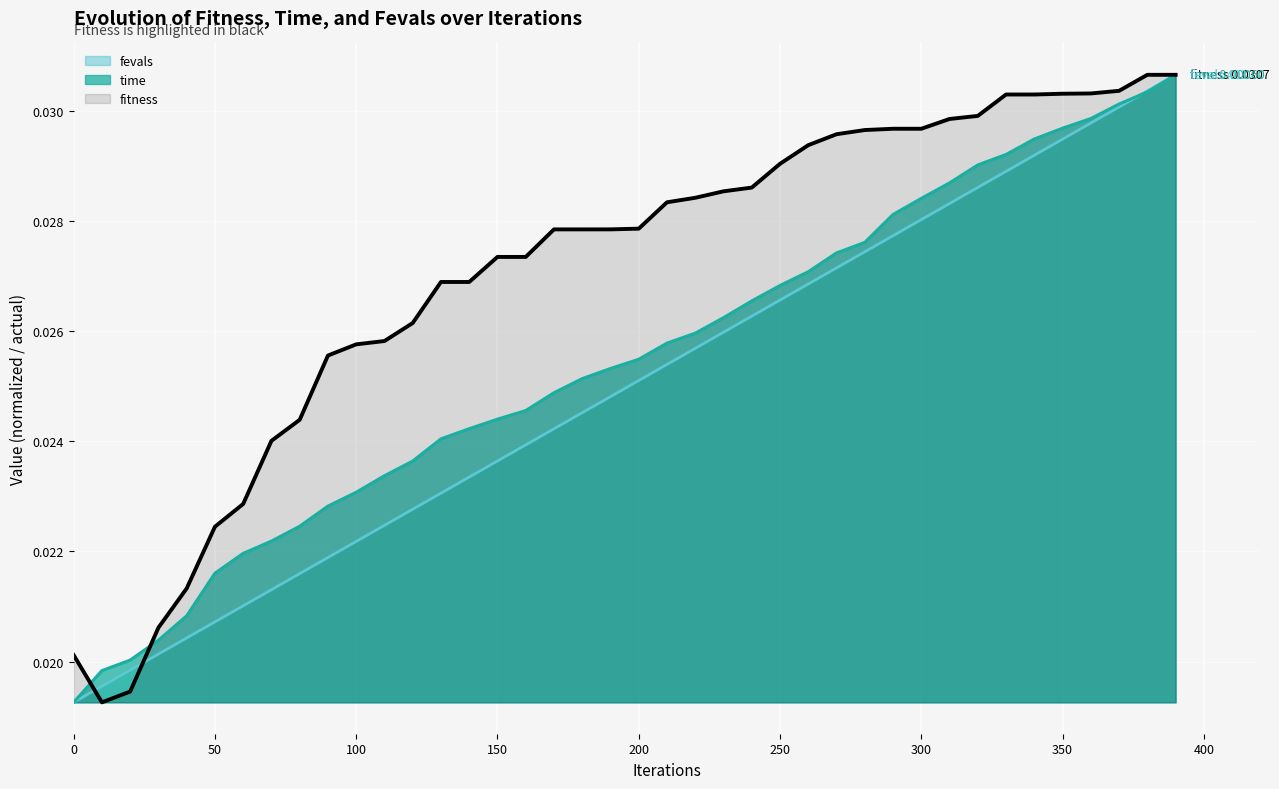

At 70, list the series in order from largest to smallest.

fitness, time_scaled, fevals_scaled